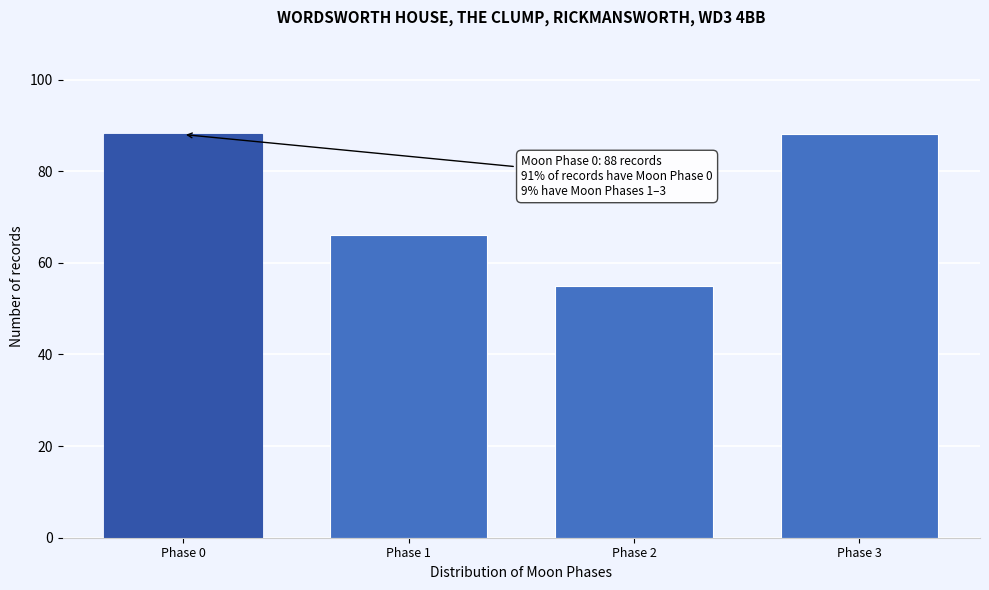

Reading left to right, what are all the values shown in this chart?

Phase 0=88	Phase 1=66	Phase 2=55	Phase 3=88